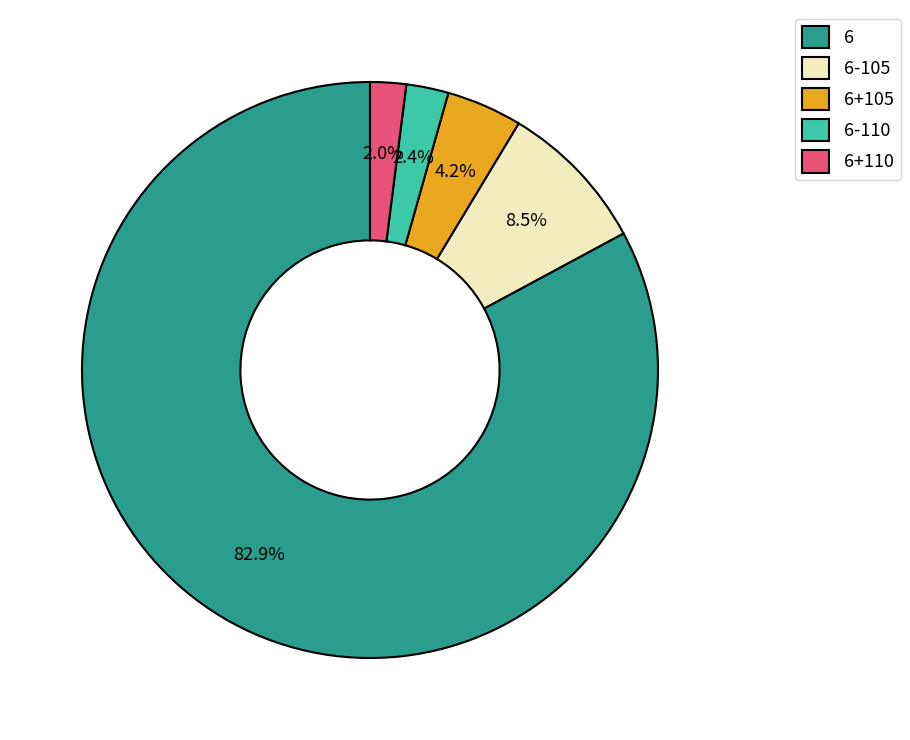

How many slices are in this pie chart?

5